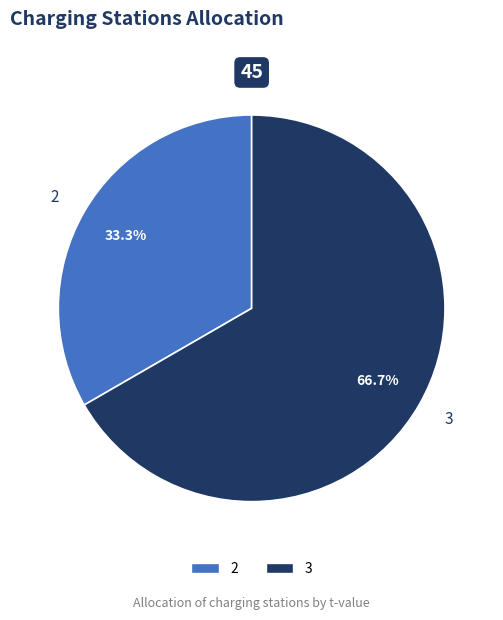

To the nearest percent, what is the average slice percentage?

50%